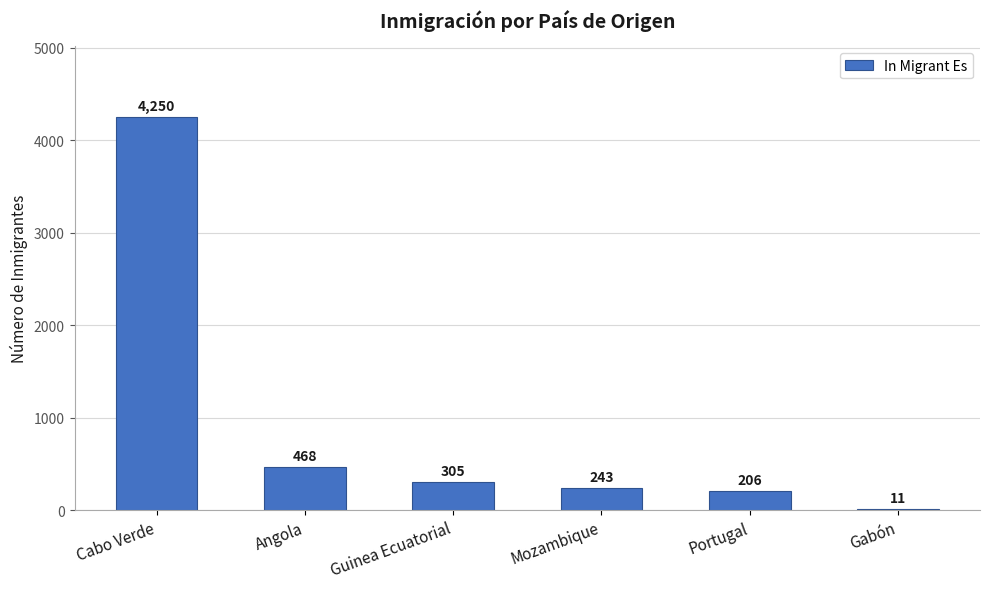

What is the approximate value at Angola?

468